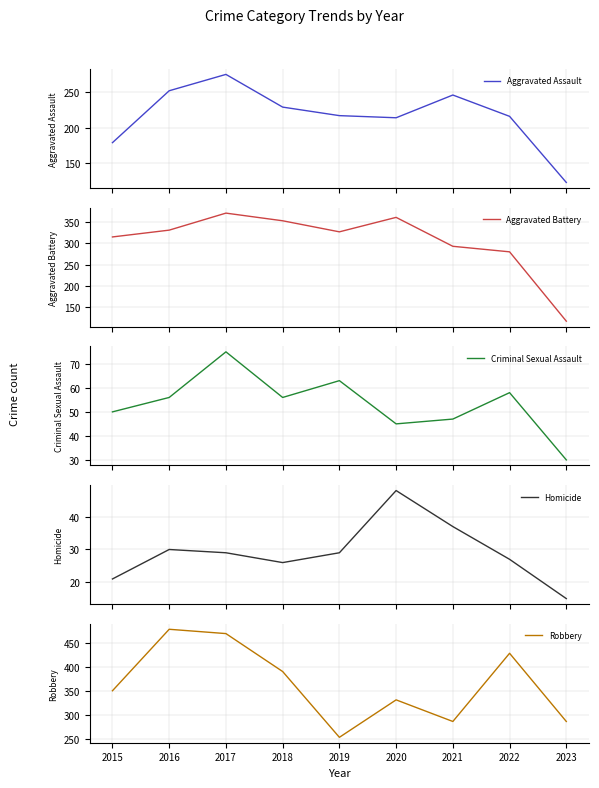

In Robbery, how many points are higher than both neighbors (excluding endpoints)?

3